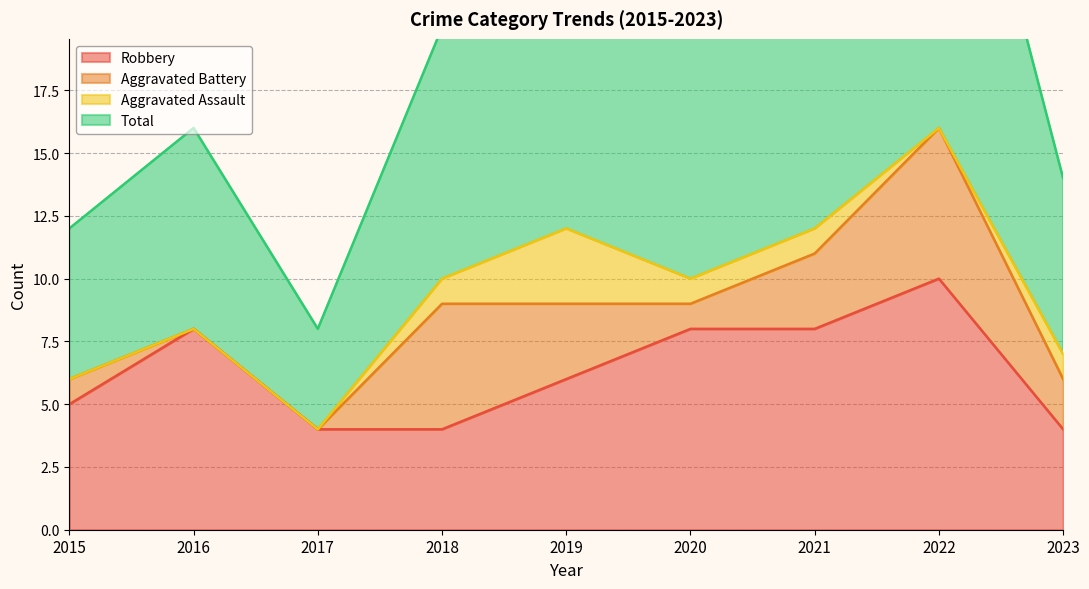

What is the total value across all series at 2021?

32